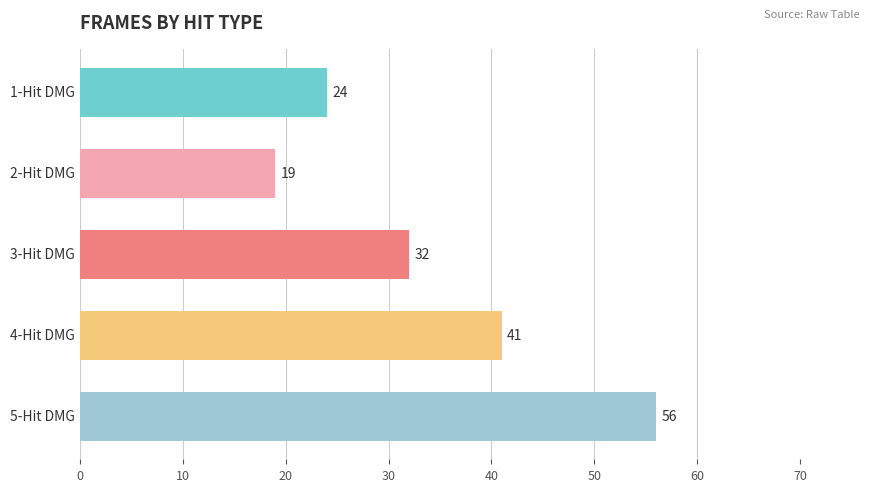

Count the values in the range 24 to 41.

3